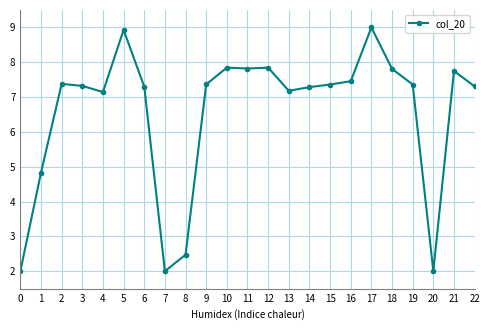

The value at 7 is 1.1. True or false?

False